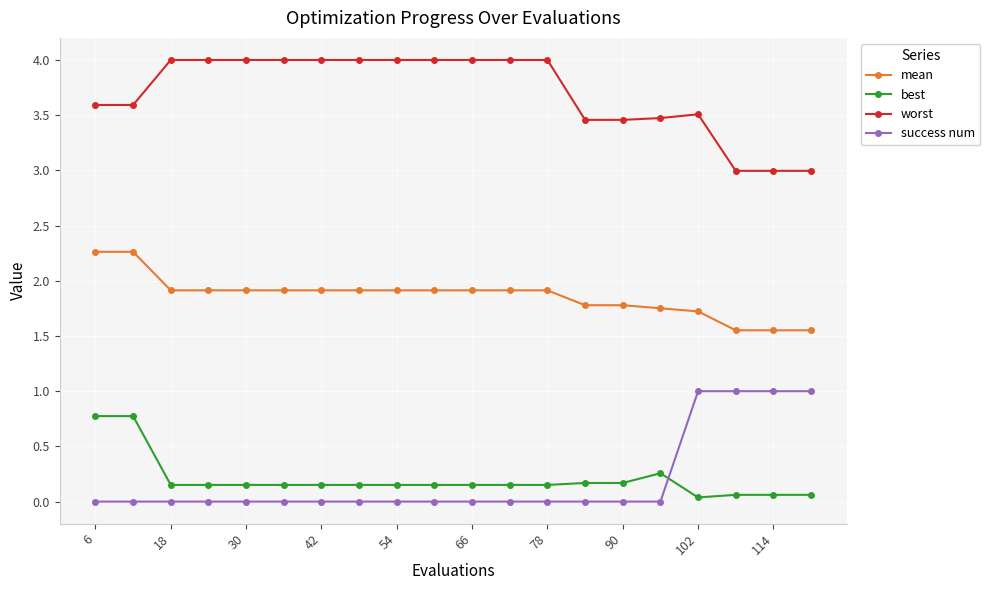

What is the maximum value for mean?

2.3